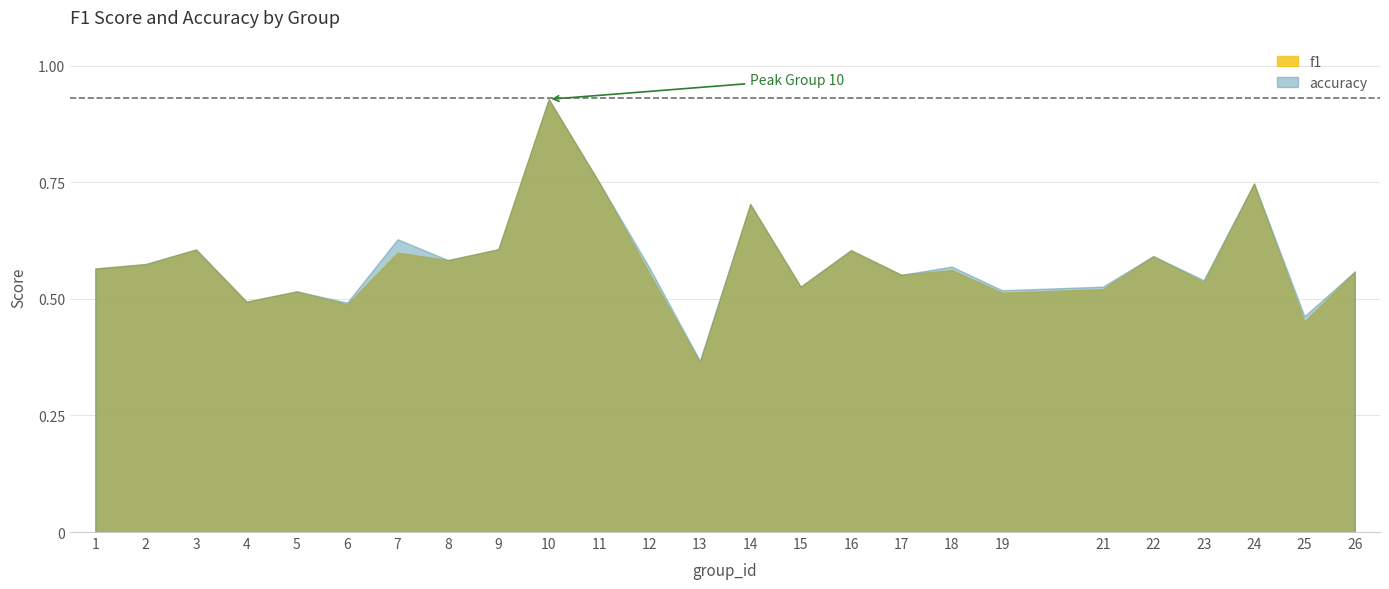

Reading left to right, what are all the values shown in this chart?

f1: 0.6	0.6	0.6	0.5	0.5	0.5	0.6	0.6	0.6	0.9	0.8	0.6	0.4	0.7	0.5	0.6	0.6	0.6	0.5	0.5	0.6	0.5	0.7	0.5	0.6
accuracy: 0.6	0.6	0.6	0.5	0.5	0.5	0.6	0.6	0.6	0.9	0.8	0.6	0.4	0.7	0.5	0.6	0.6	0.6	0.5	0.5	0.6	0.5	0.7	0.5	0.6